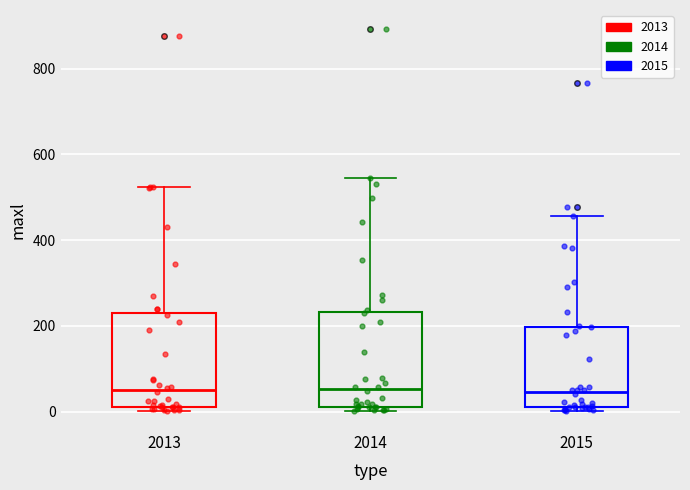

Reading left to right, read every box against the y-axis: the position of its median line, the range the box covers, and the ends of its whiskers. The values are not printed on the chart, so give them approximately, as read against the axis.

2013: median 60, box 20 to 220, whiskers 0 to 520
2014: median 60, box 20 to 240, whiskers 0 to 540
2015: median 40, box 20 to 200, whiskers 0 to 460